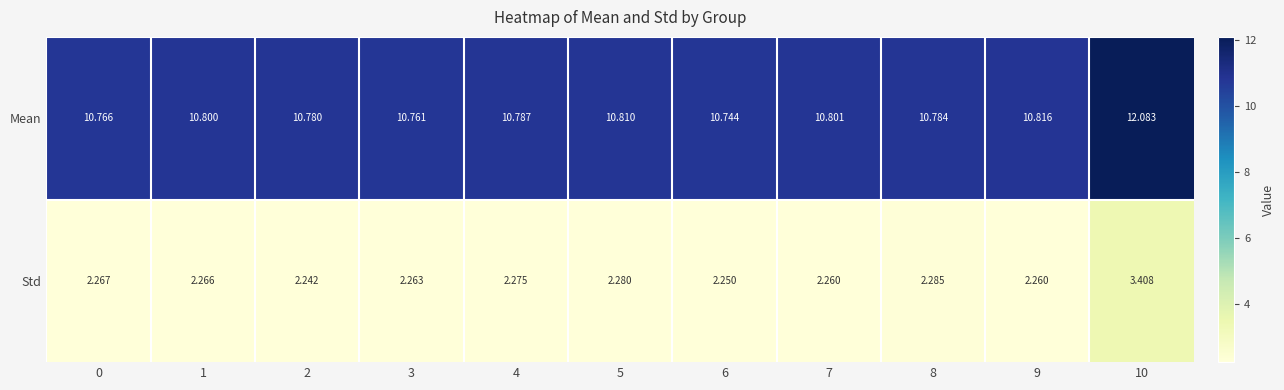

Which series has the largest range (max minus min)?

Mean